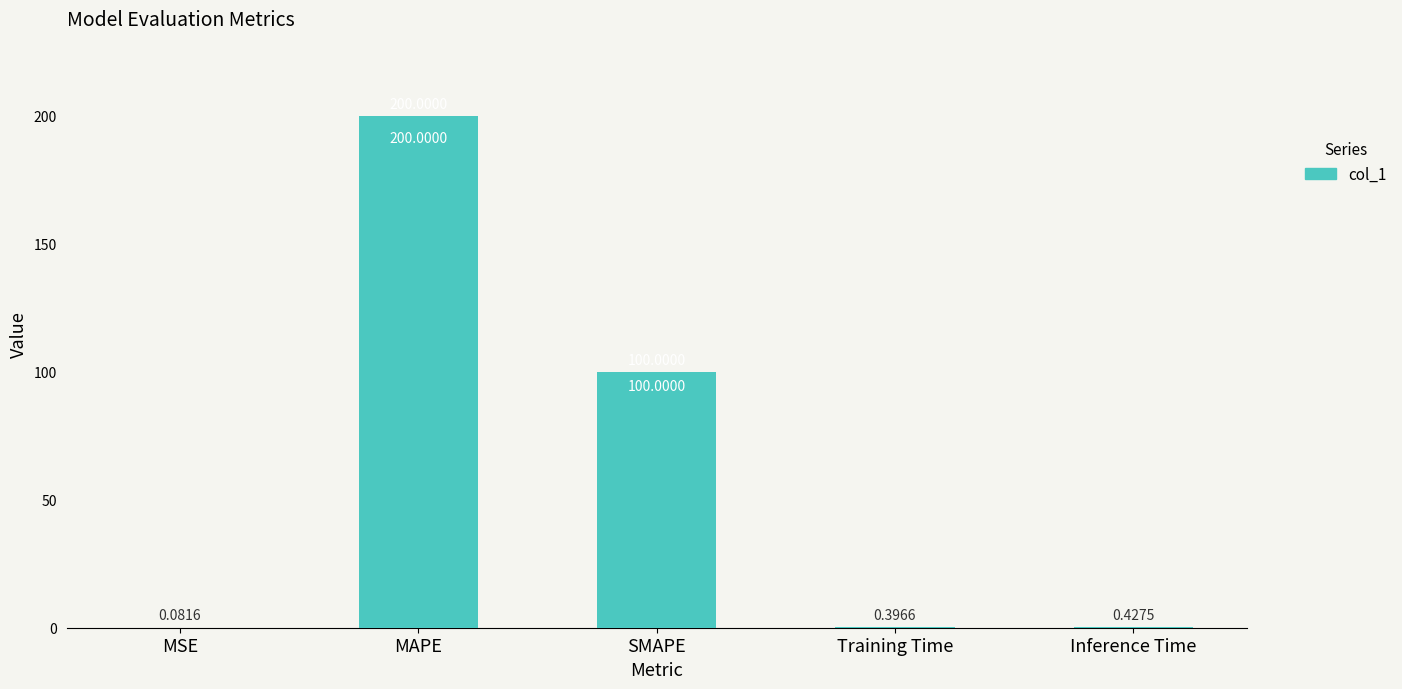

What is the sum of the values at SMAPE and MSE?

100.1